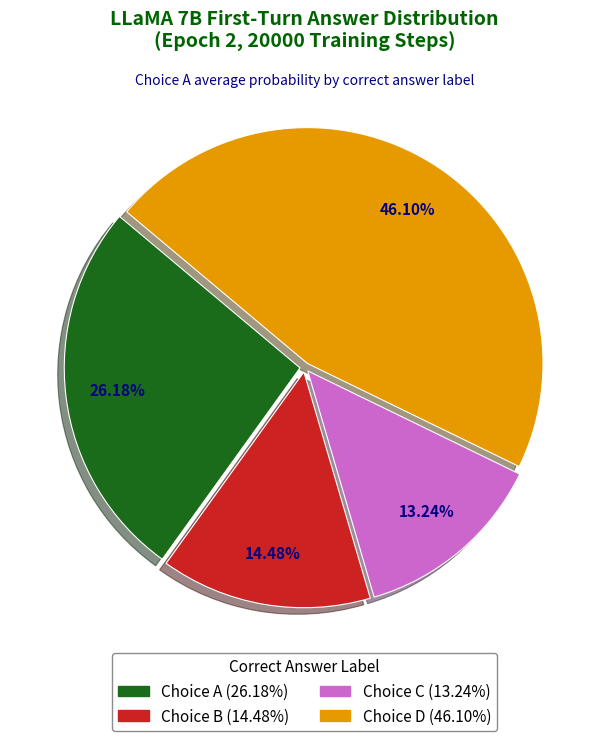

Is there a majority slice in this chart?

No